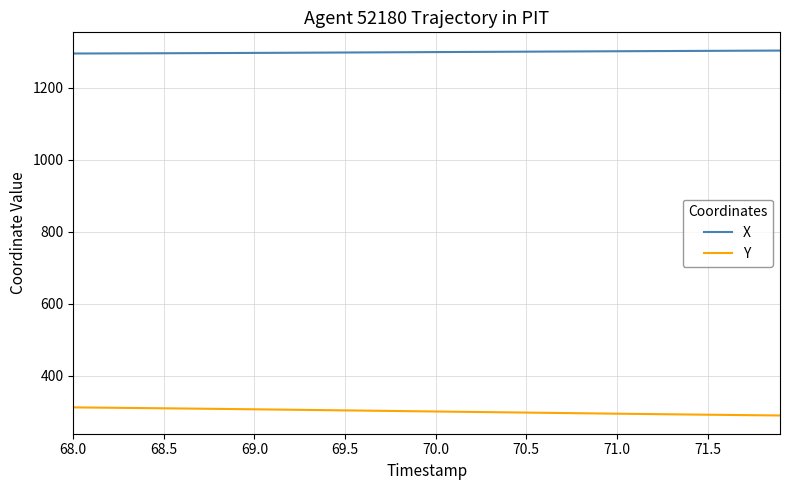

Rank the series by their average value, from lowest to highest.

Y, X